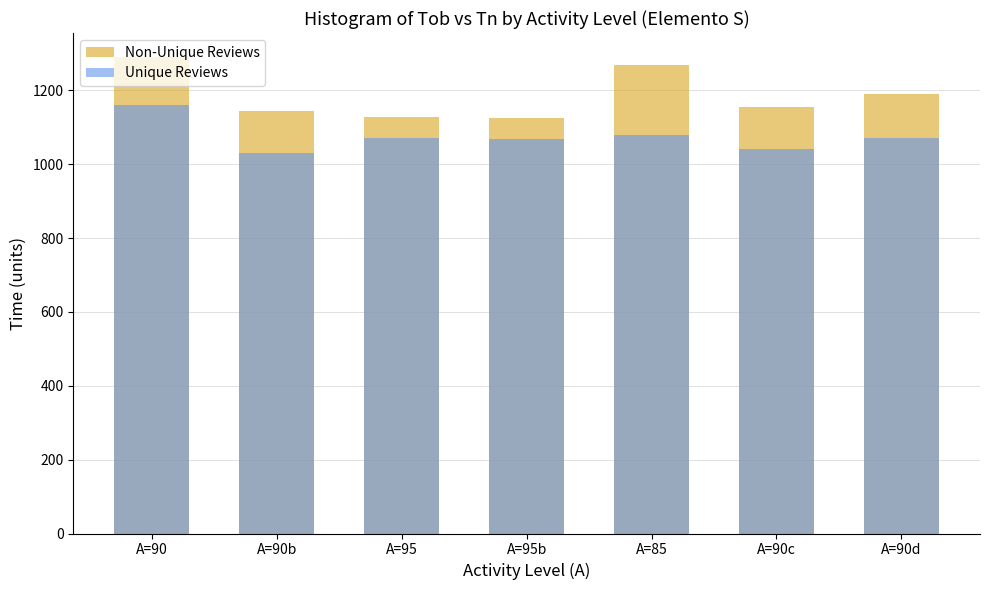

Reading right to left, transcribe all the data shown in this chart.

Non-Unique Reviews: 1191.0	1156.0	1270.0	1126.0	1128.0	1144.0	1291.0
Unique Reviews: 1071.9	1040.4	1079.5	1069.7	1071.6	1029.6	1161.9